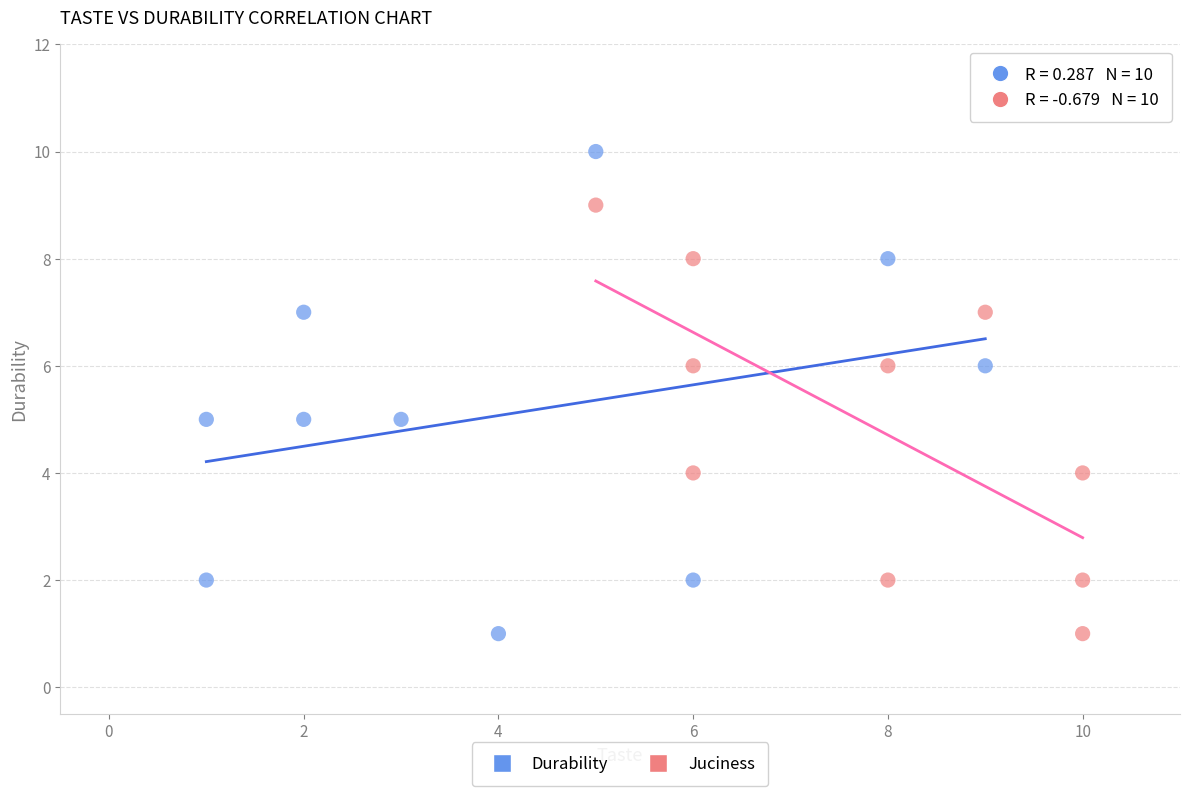

What are all the series names shown in the legend?

Durability, Juciness